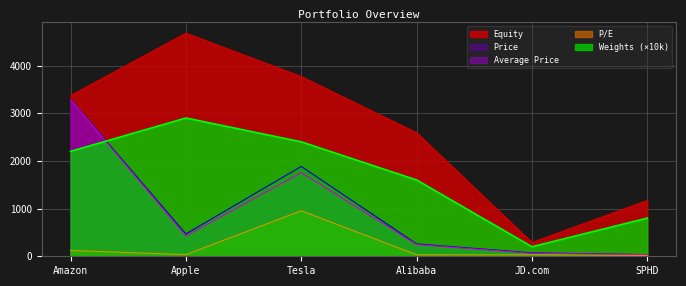

Rank the categories by Price value from highest to lowest.

Amazon, Tesla, Apple, Alibaba, JD.com, SPHD